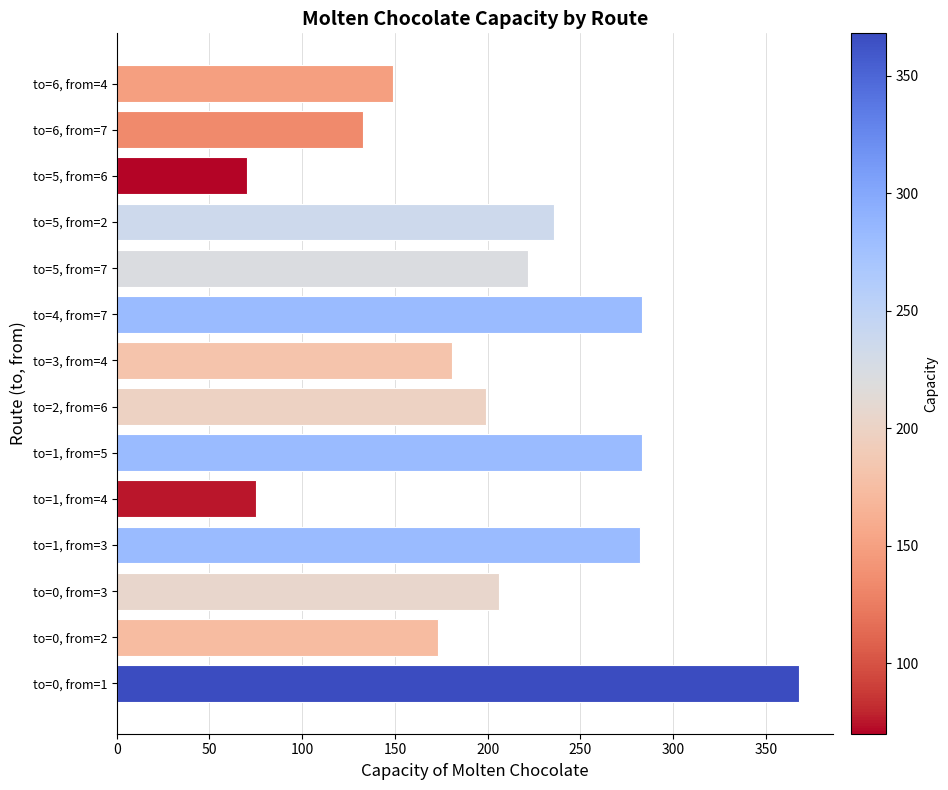

What is the sum of all values?

2860